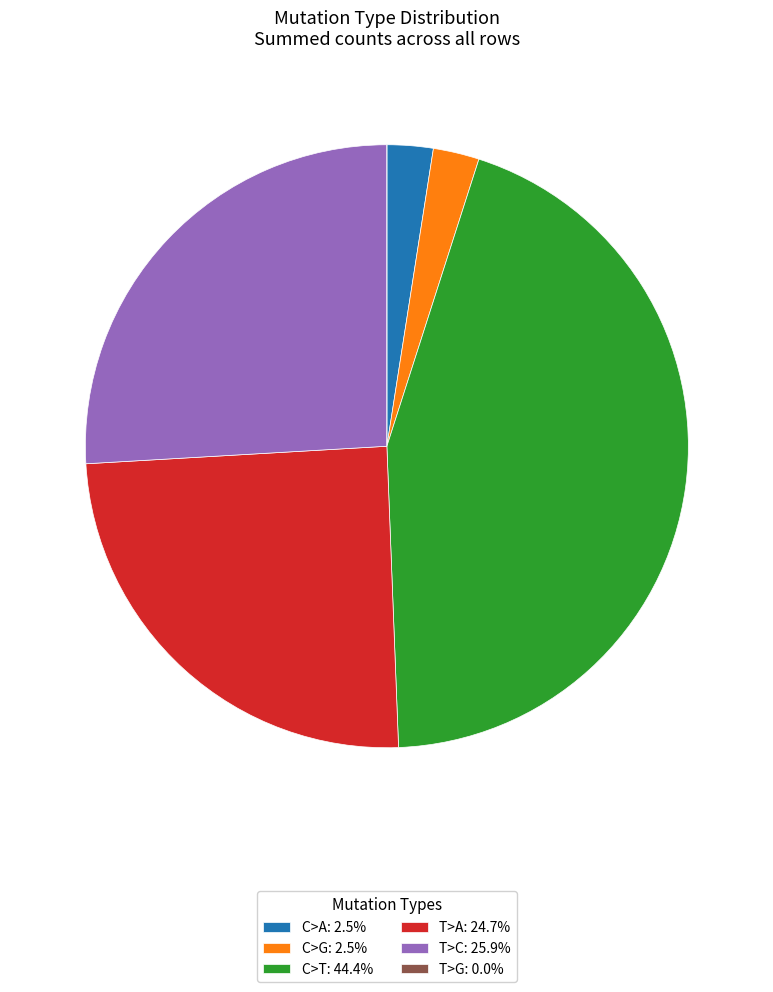

Do C>A: 2.5% and T>A: 24.7% together represent more than half of the pie?

No